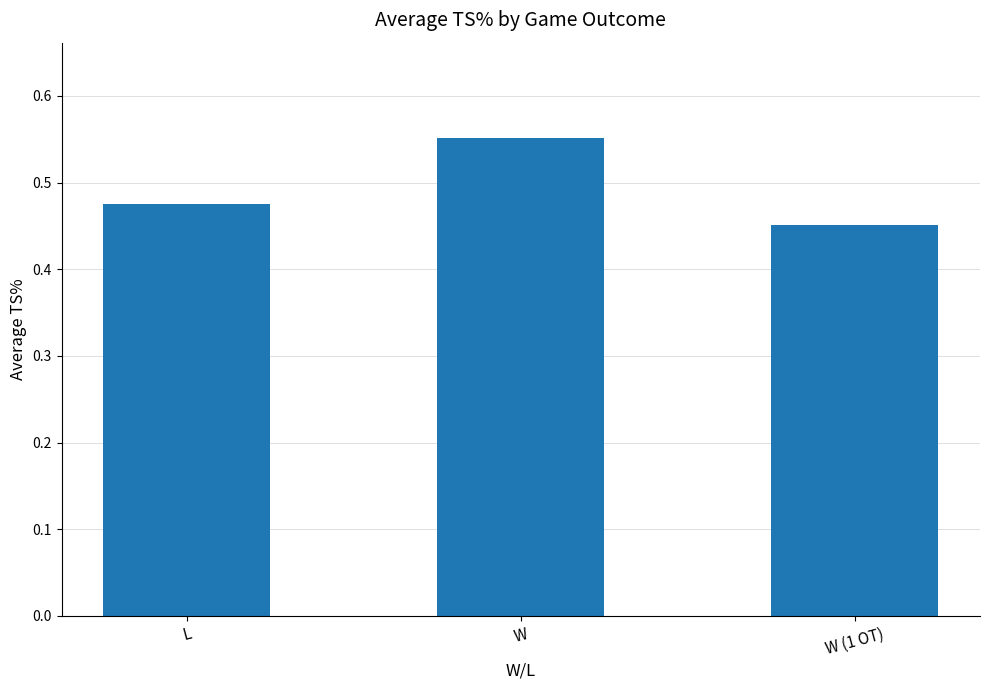

At which category does the chart reach its peak across all series?

W